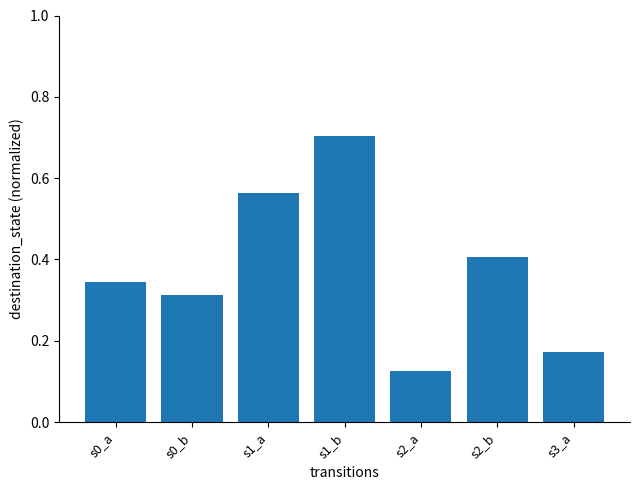

Where is the data nearest to the value 0?

s2_a